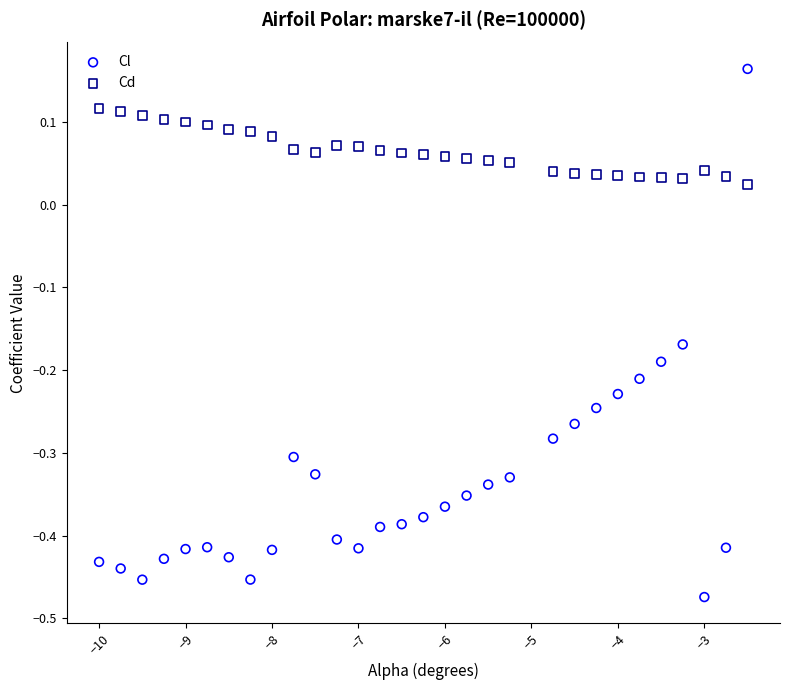

What are all the series names shown in the legend?

Cl, Cd